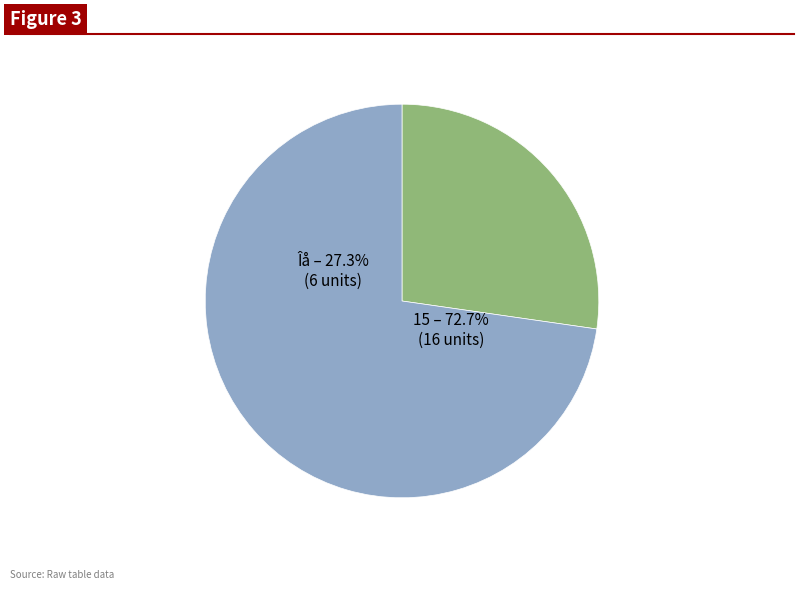

Is there a majority slice in this chart?

Yes